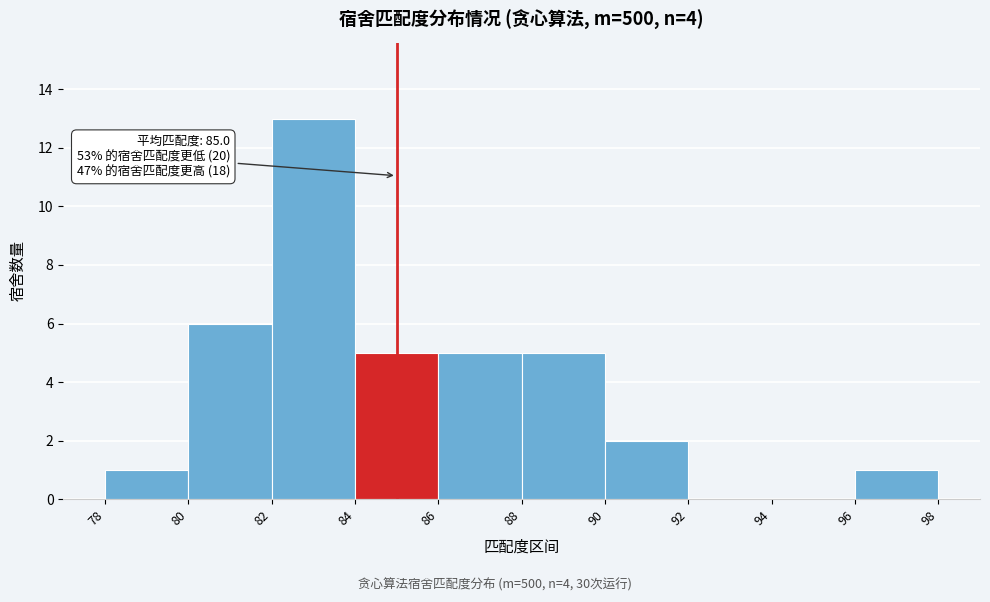

Which range on the x-axis has the tallest bar?

82 to 84